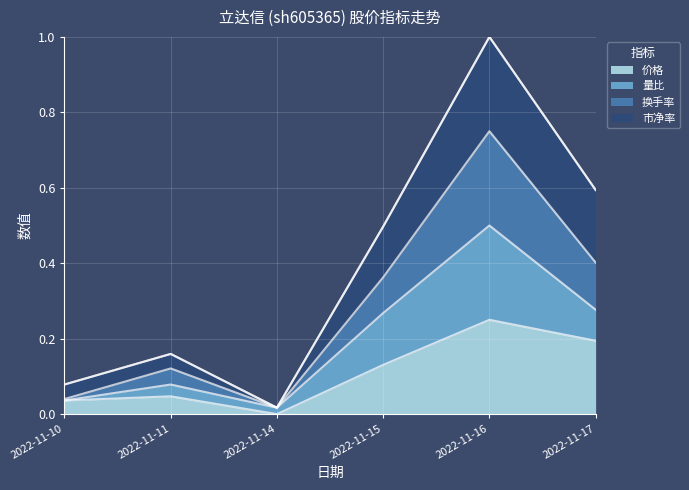

Which has a higher value, 2022-11-10 or 2022-11-15?

2022-11-15